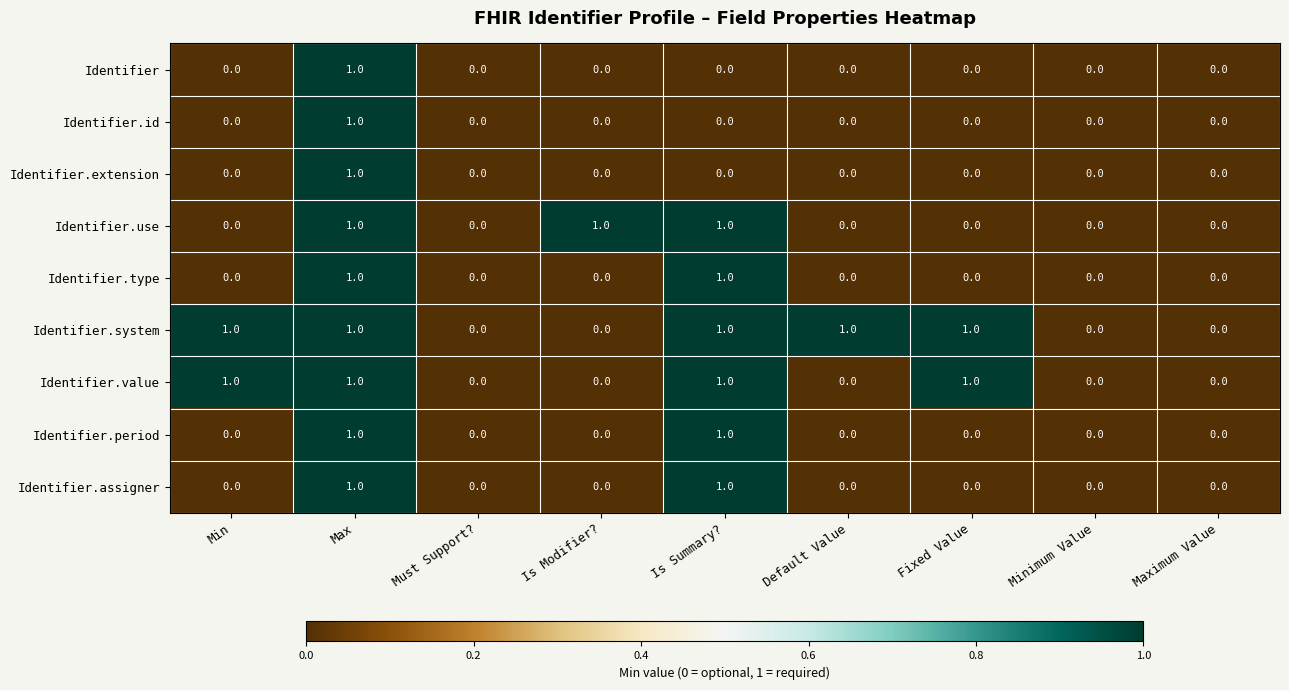

How many Identifier.assigner values are between 0 and 1?

9